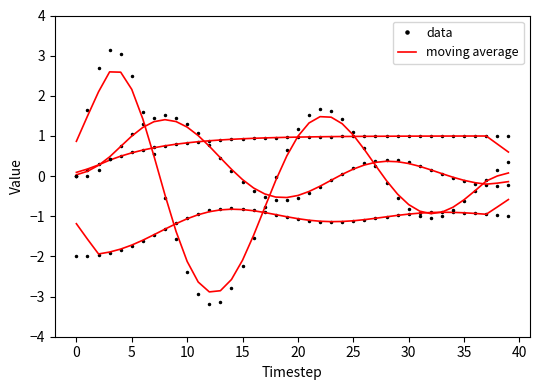

Does the chart display data point markers on the line(s)?

No